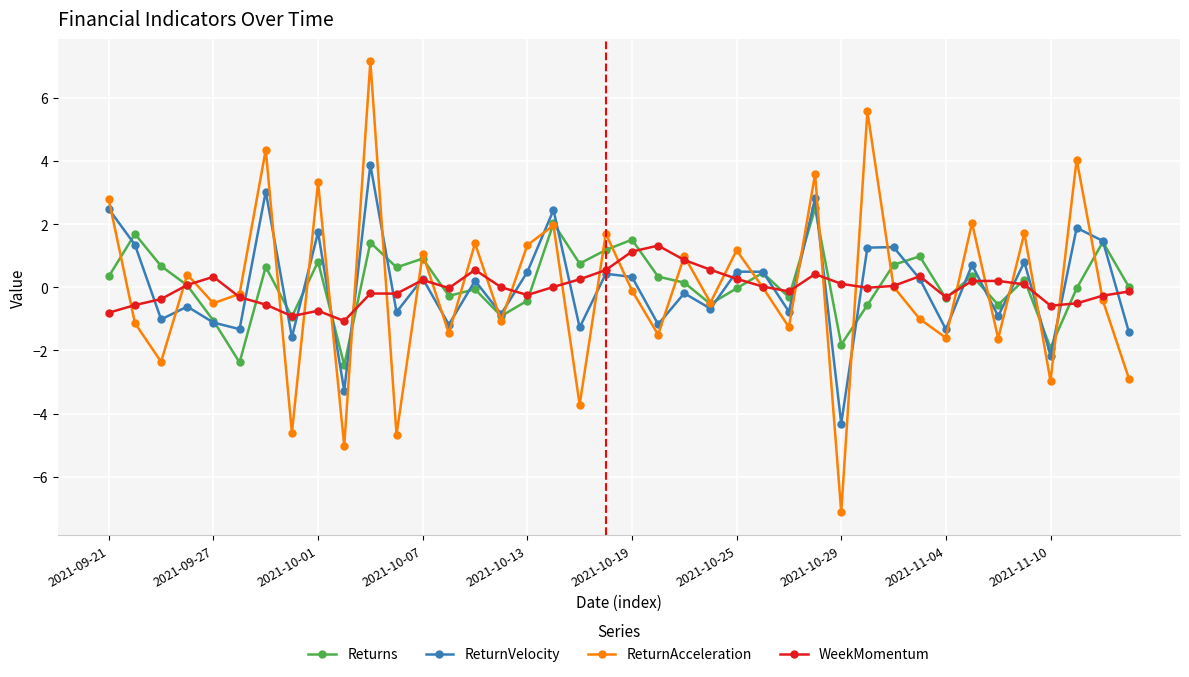

What is the greatest value displayed?

7.1